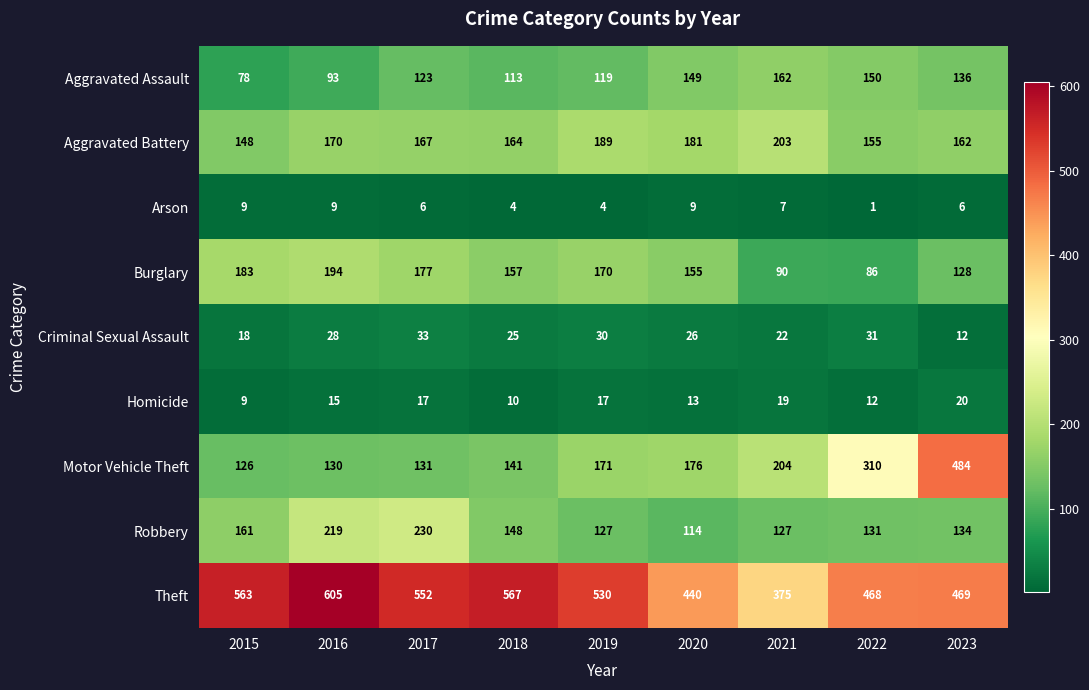

What is the difference between the highest and lowest values at 2023?

478